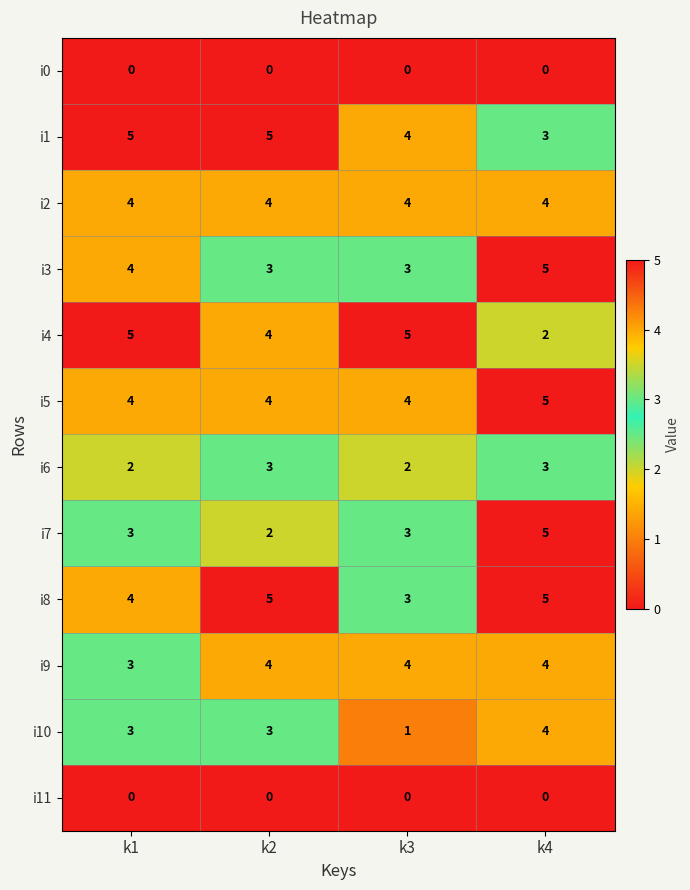

How many categories are shown in the chart?

4